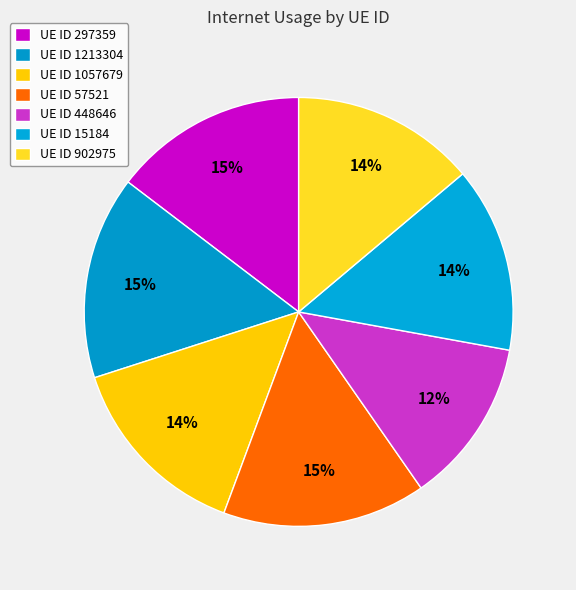

How many segments does this pie chart have?

7